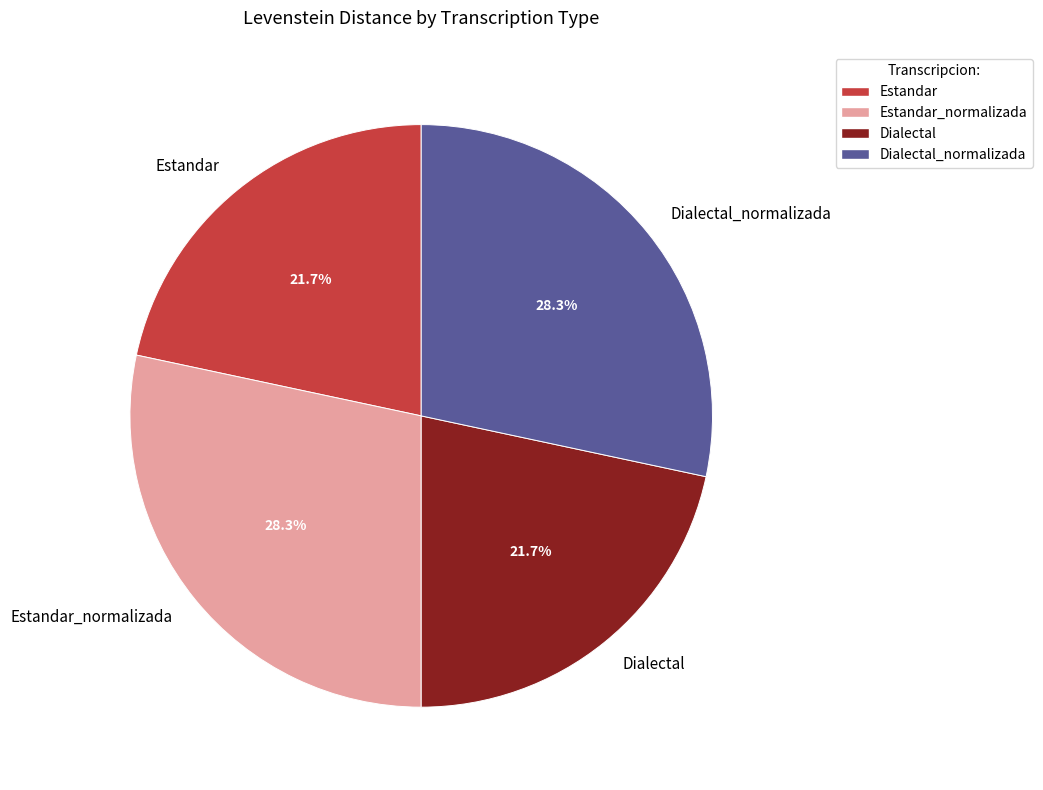

Is Dialectal the majority of the pie?

No